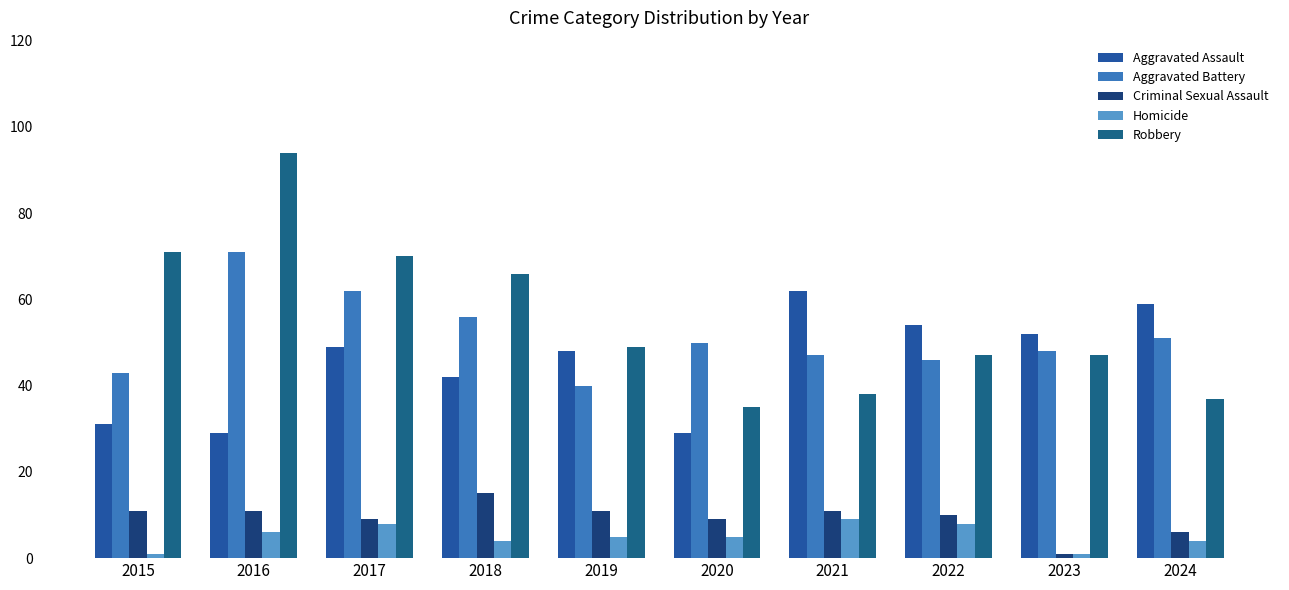

Is it true that Homicide equals 5 at 2020?

True